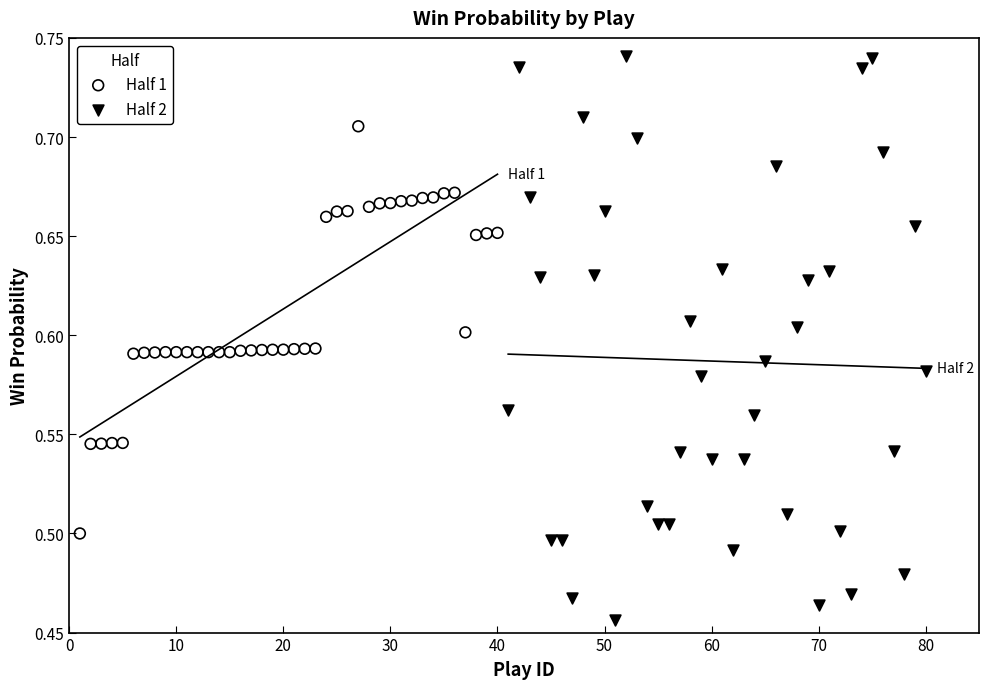

Which series reaches the maximum Y coordinate?

Half 2